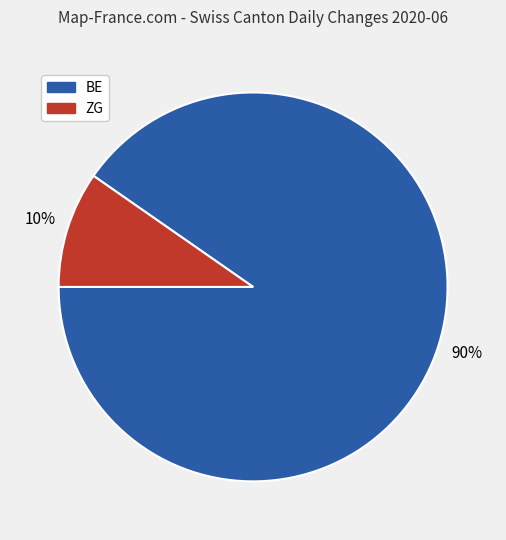

To the nearest percent, what is the average slice percentage?

50%